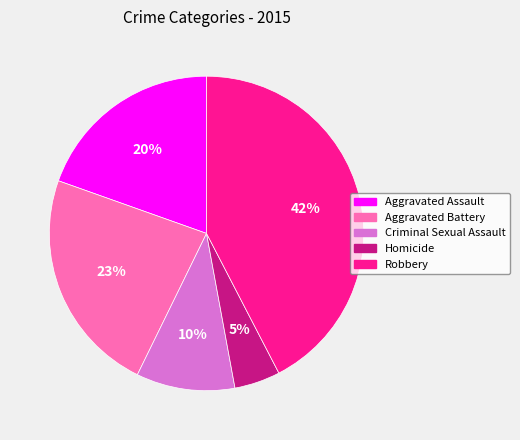

Does Homicide account for over 50% of the chart?

No